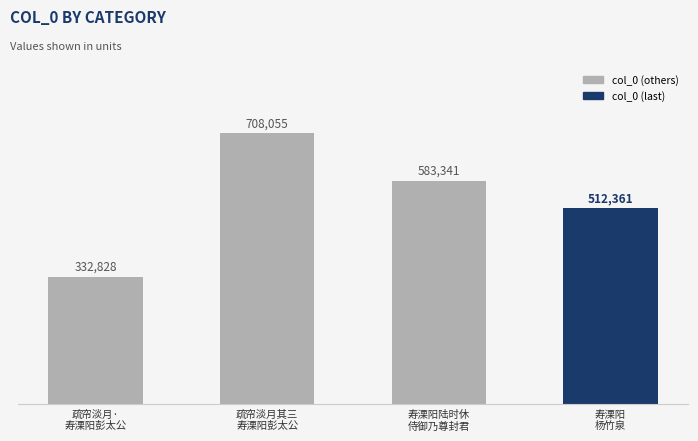

What is the difference between the second highest and second lowest values?

70980